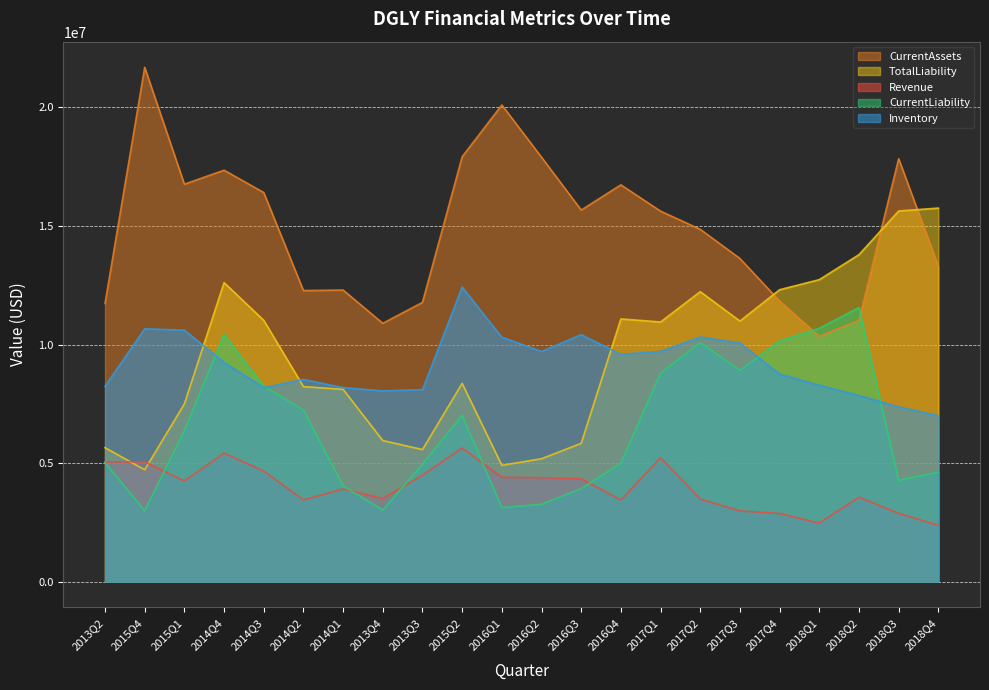

Rank the categories by TotalLiability value from lowest to highest.

2015Q4, 2016Q1, 2016Q2, 2013Q3, 2013Q2, 2016Q3, 2013Q4, 2015Q1, 2014Q1, 2014Q2, 2015Q2, 2017Q1, 2017Q3, 2014Q3, 2016Q4, 2017Q2, 2017Q4, 2014Q4, 2018Q1, 2018Q2, 2018Q3, 2018Q4